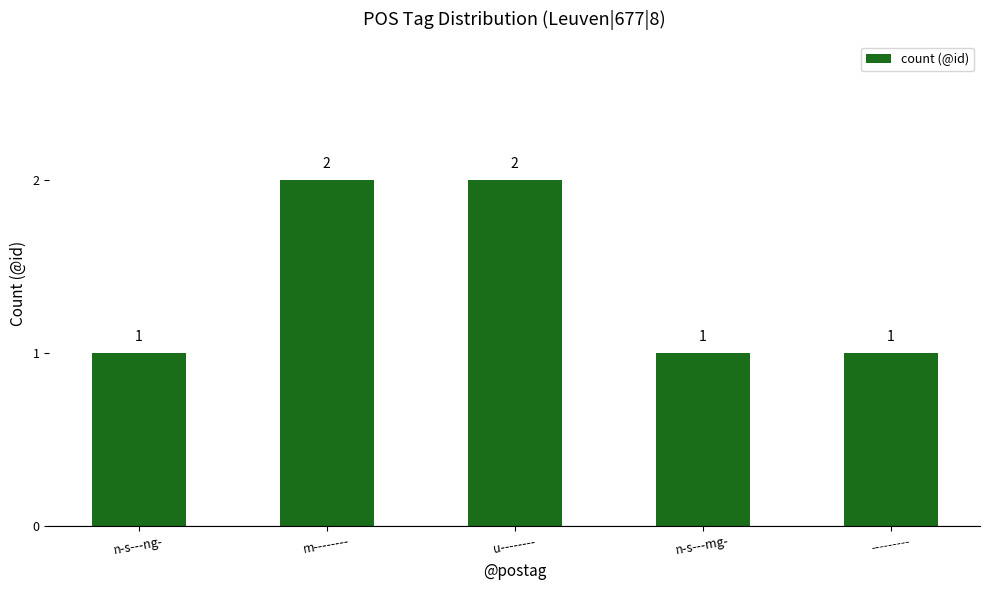

Count the values in the range 1 to 2.

5